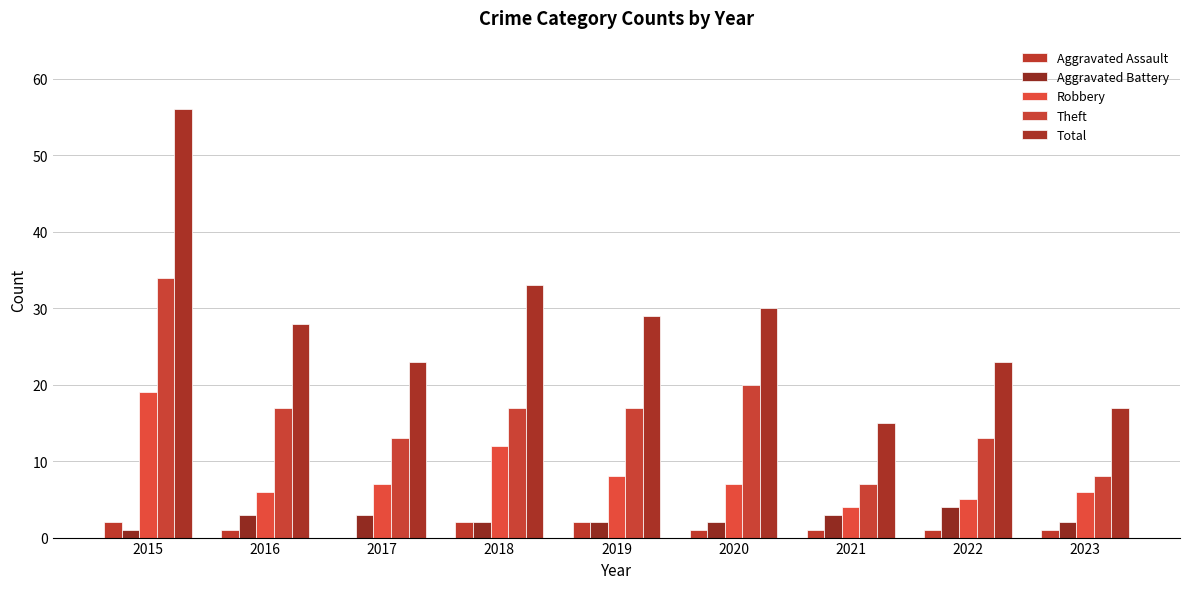

Reading left to right, extract all data points from this chart.

Aggravated Assault: 2	1	0	2	2	1	1	1	1
Aggravated Battery: 1	3	3	2	2	2	3	4	2
Robbery: 19	6	7	12	8	7	4	5	6
Theft: 34	17	13	17	17	20	7	13	8
Total: 56	28	23	33	29	30	15	23	17